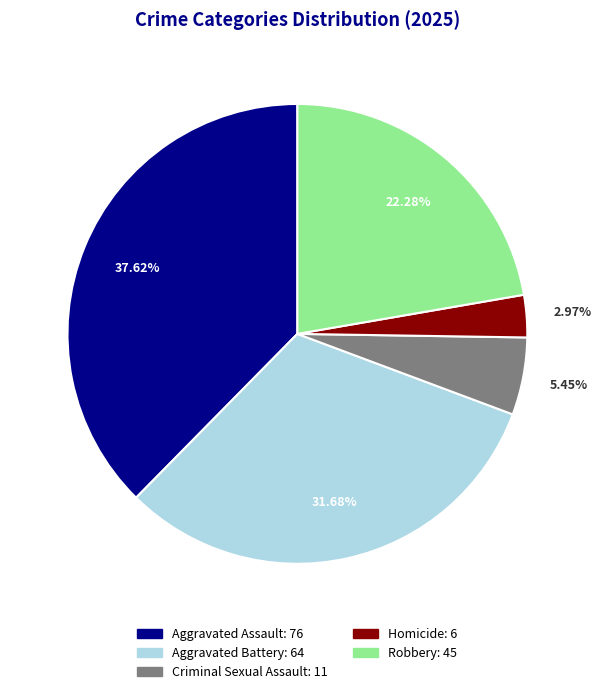

To the nearest percent, what is the combined percentage of Aggravated Battery and Criminal Sexual Assault?

37%